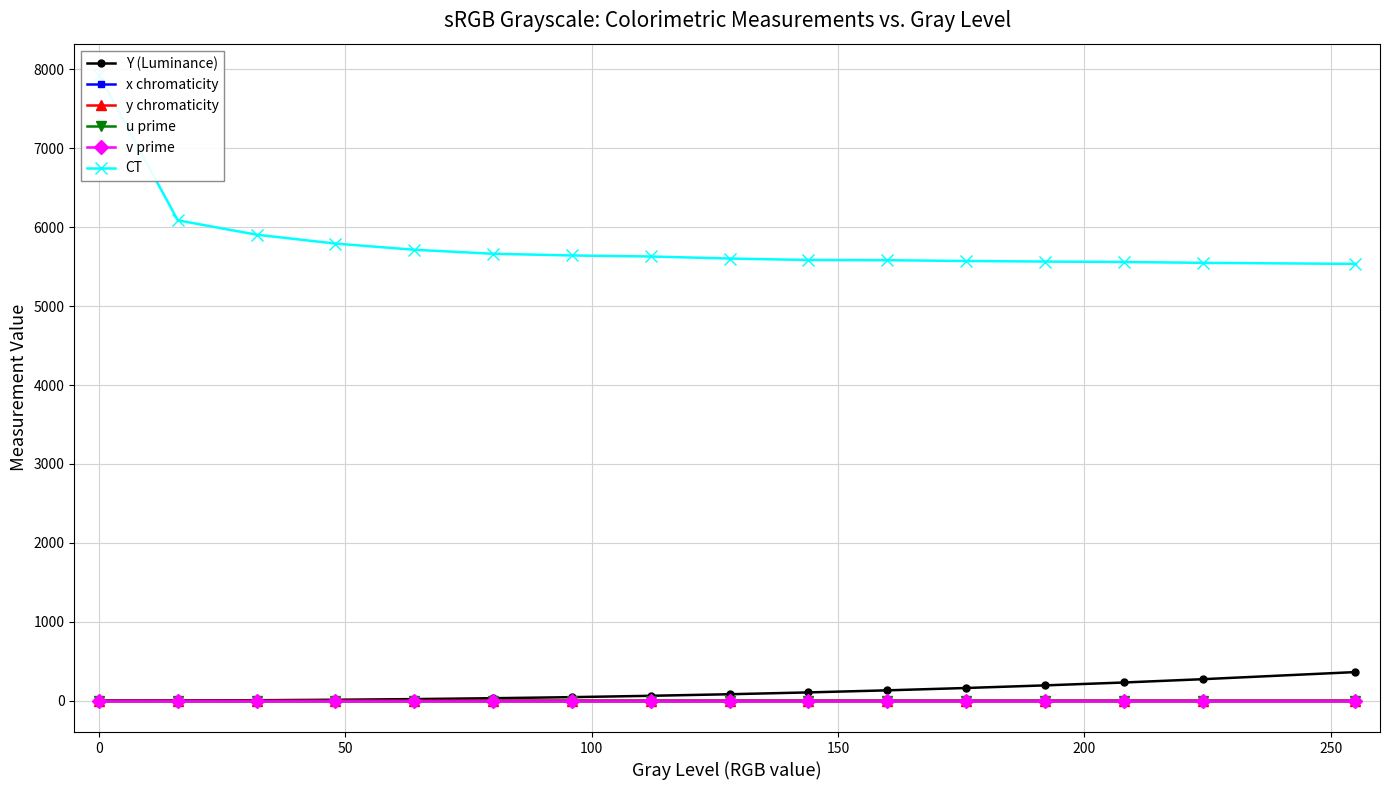

Which series has the largest total across all categories?

CT